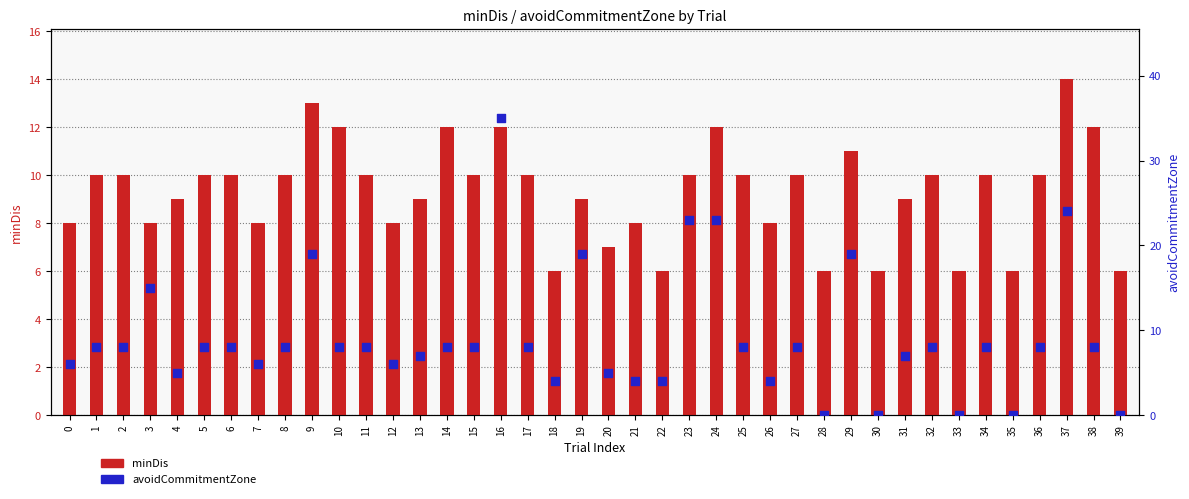

Is the value of avoidCommitmentZone at 0 greater than the value of minDis at 13?

No